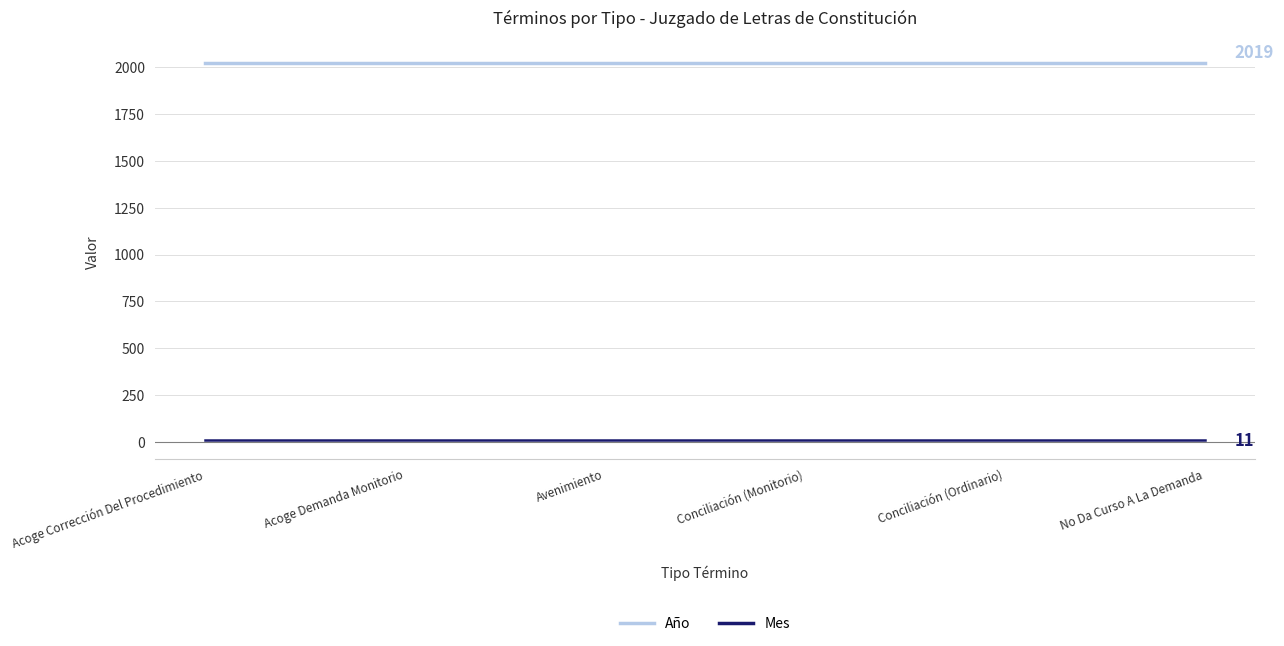

What is the highest value of the Año series?

2019